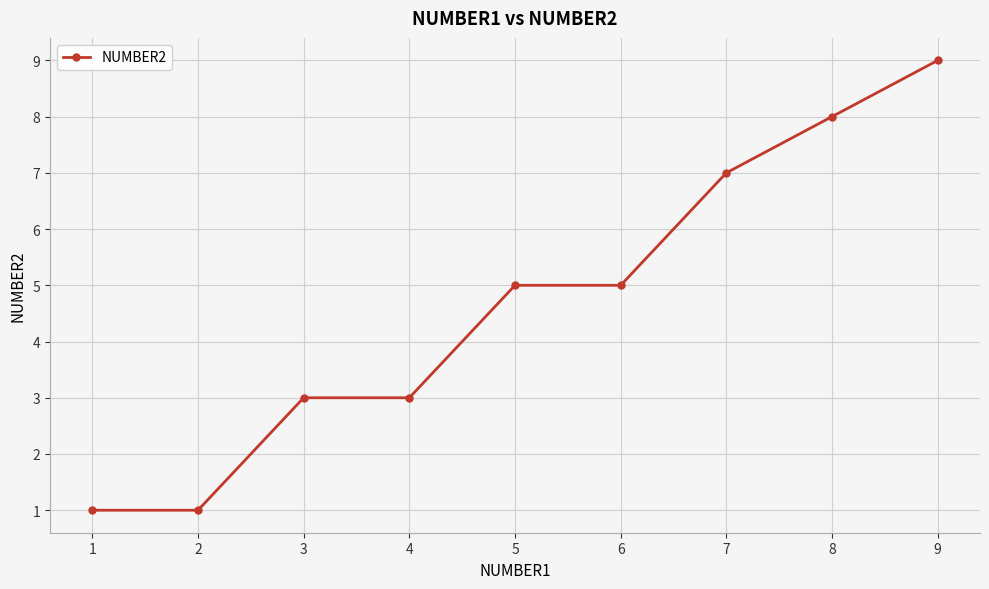

What is the sum of all values?

42